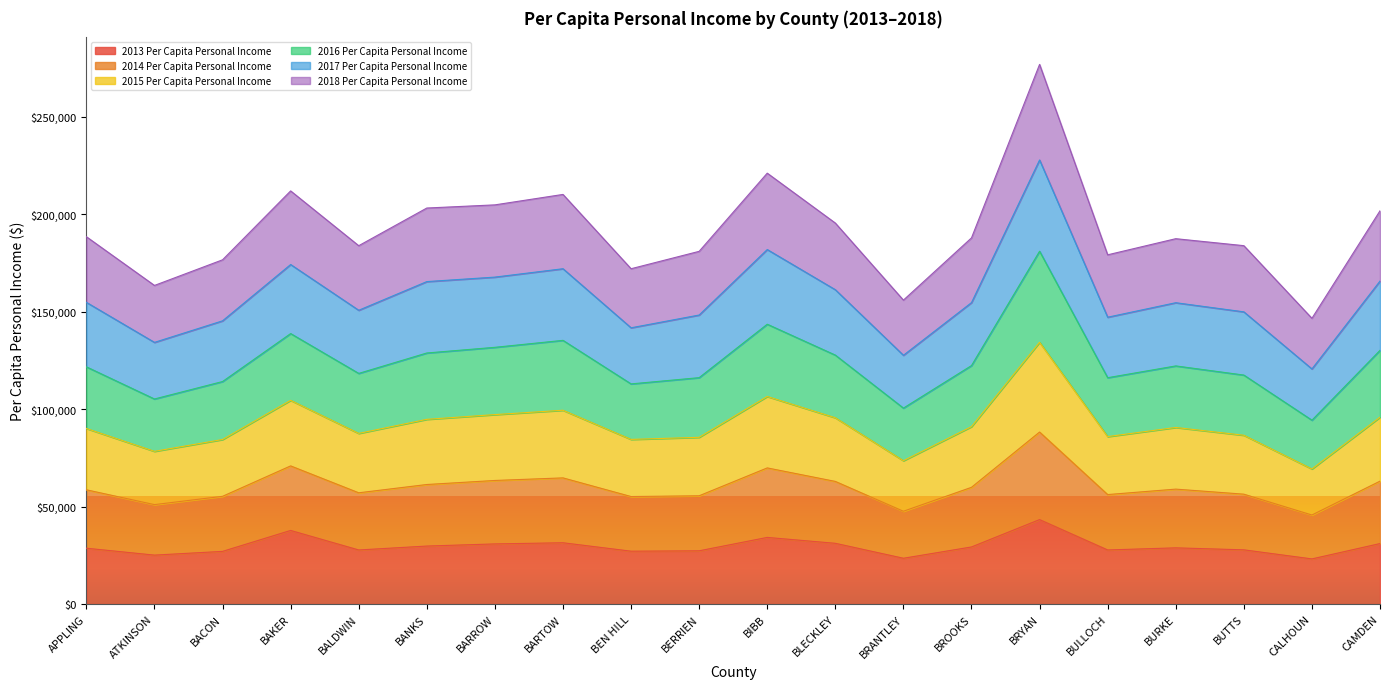

Which has a higher value, BUTTS or BACON?

BUTTS